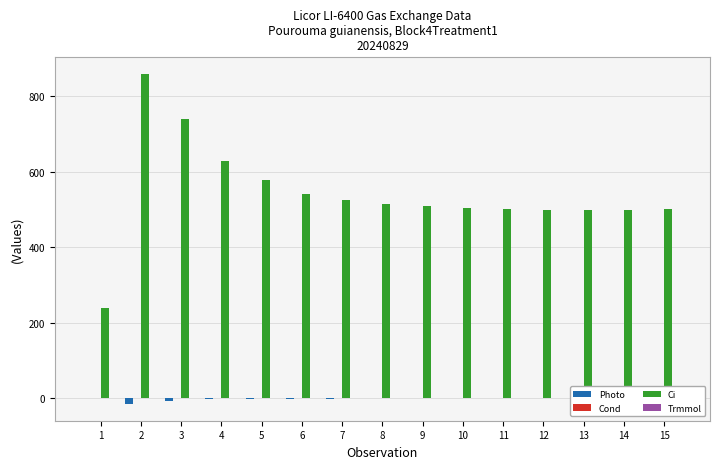

What is the sum of all Photo values?

-39.1